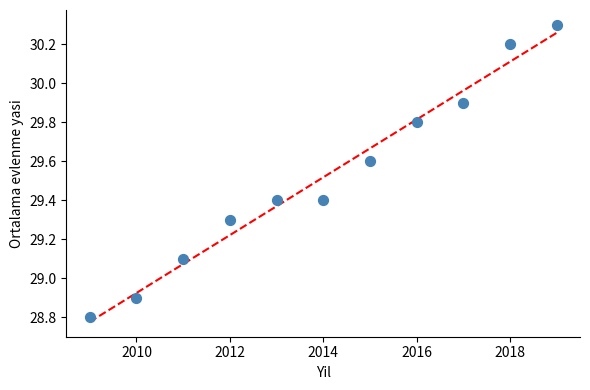

What is the range of Y values (max minus min)?

1.5